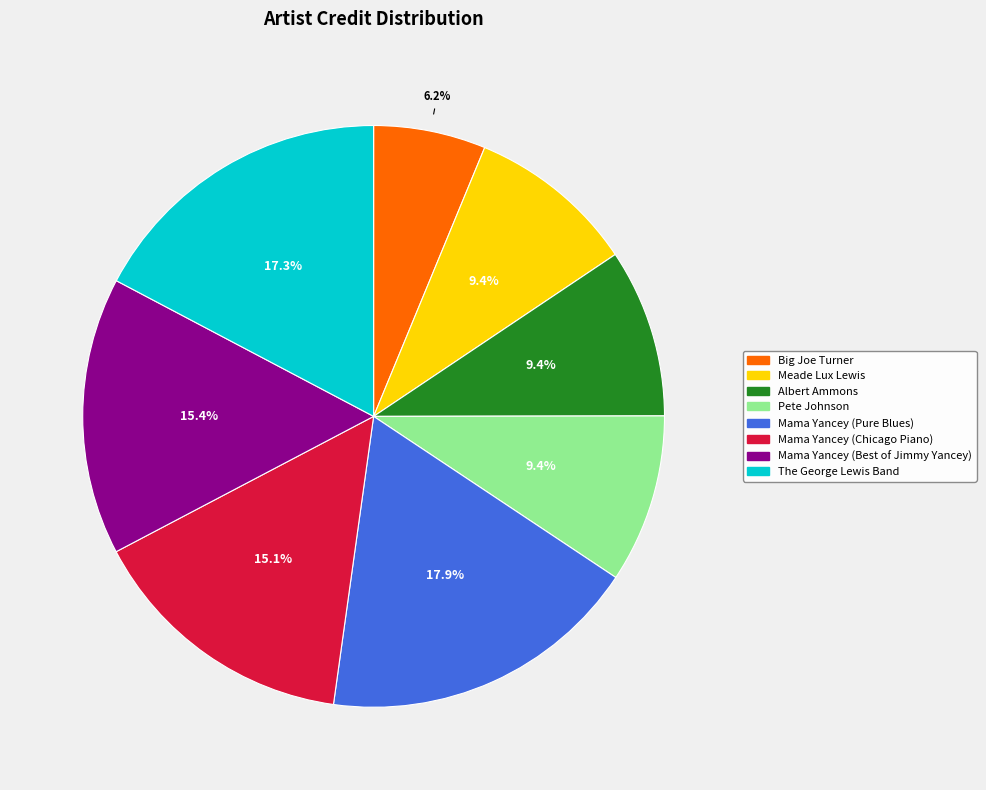

Do Meade Lux Lewis and Albert Ammons together represent more than half of the pie?

No